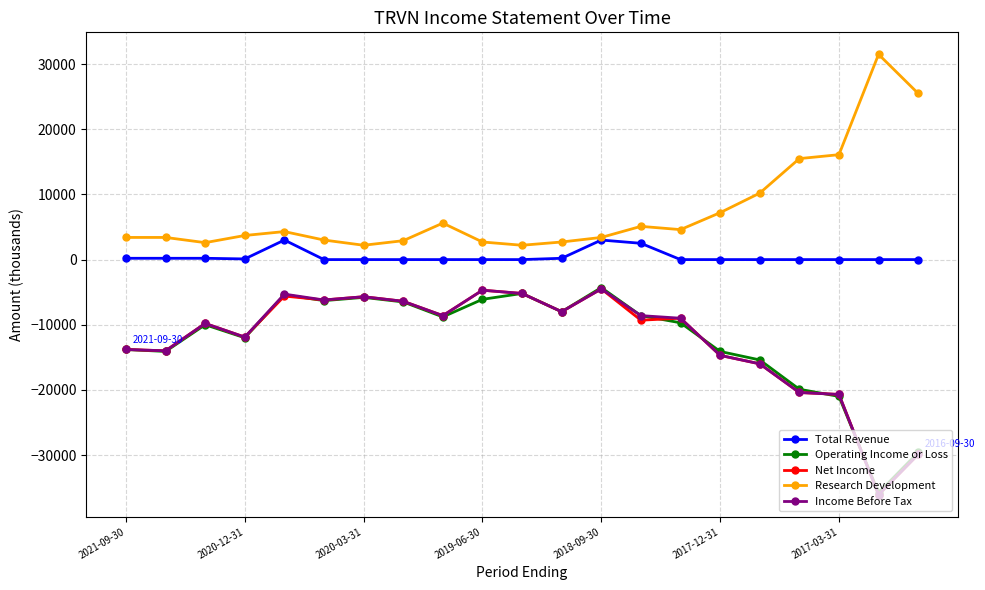

Which series has the largest total across all categories?

Research Development